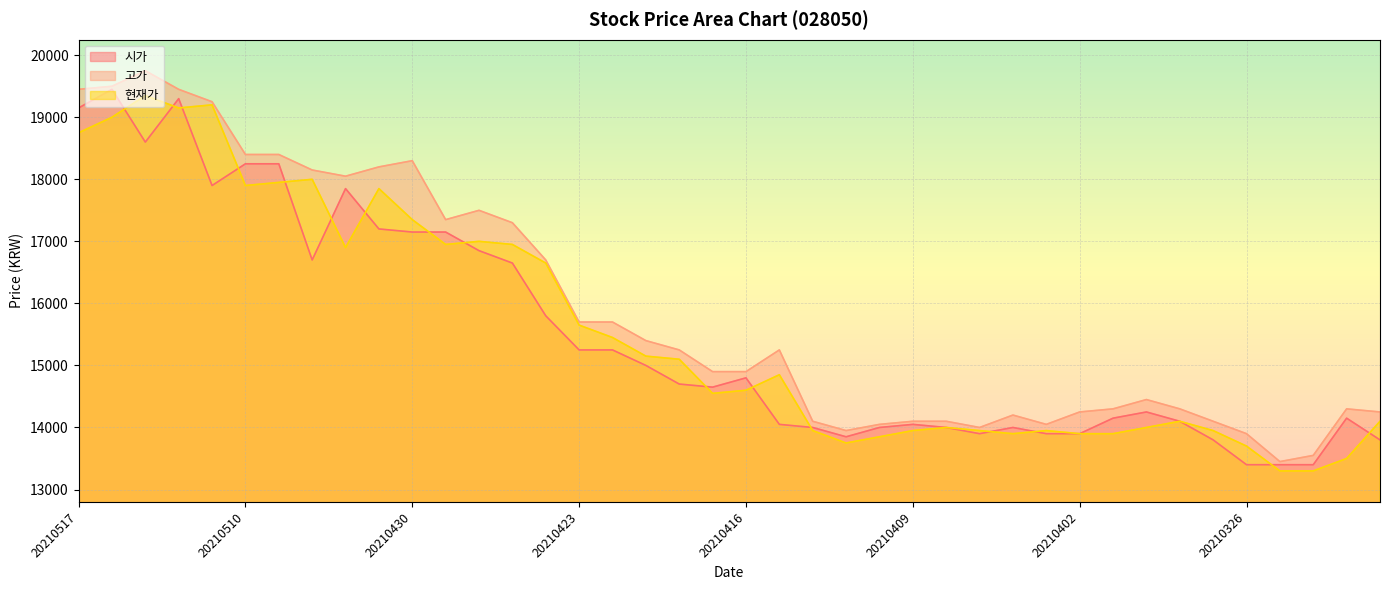

True or false: 시가 has a value of 5594 at 20210325.

False